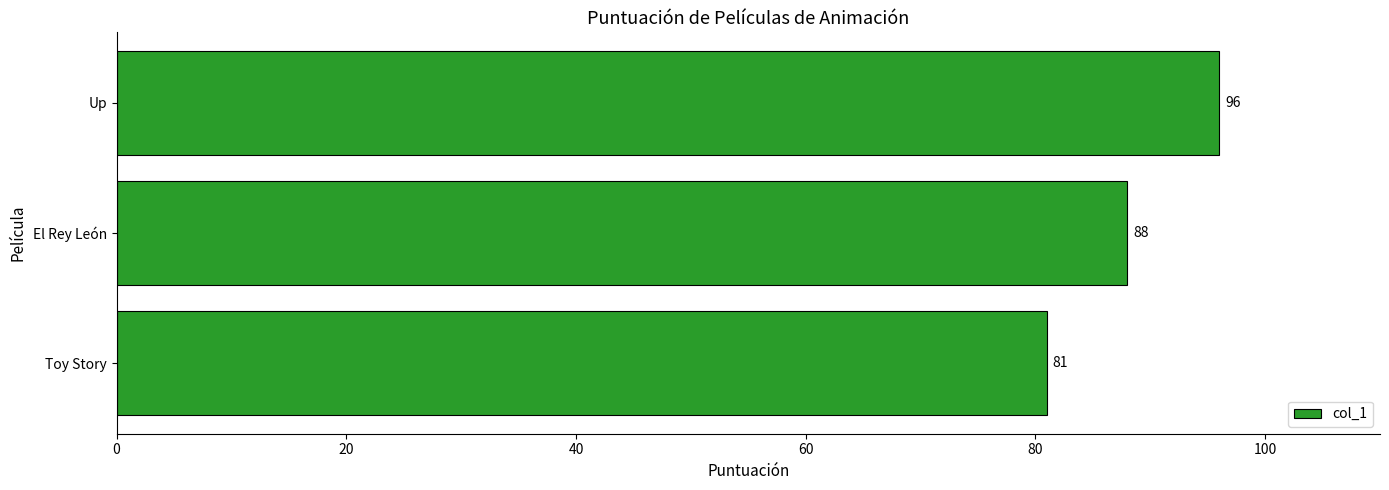

Count the values in the range 81 to 96.

3